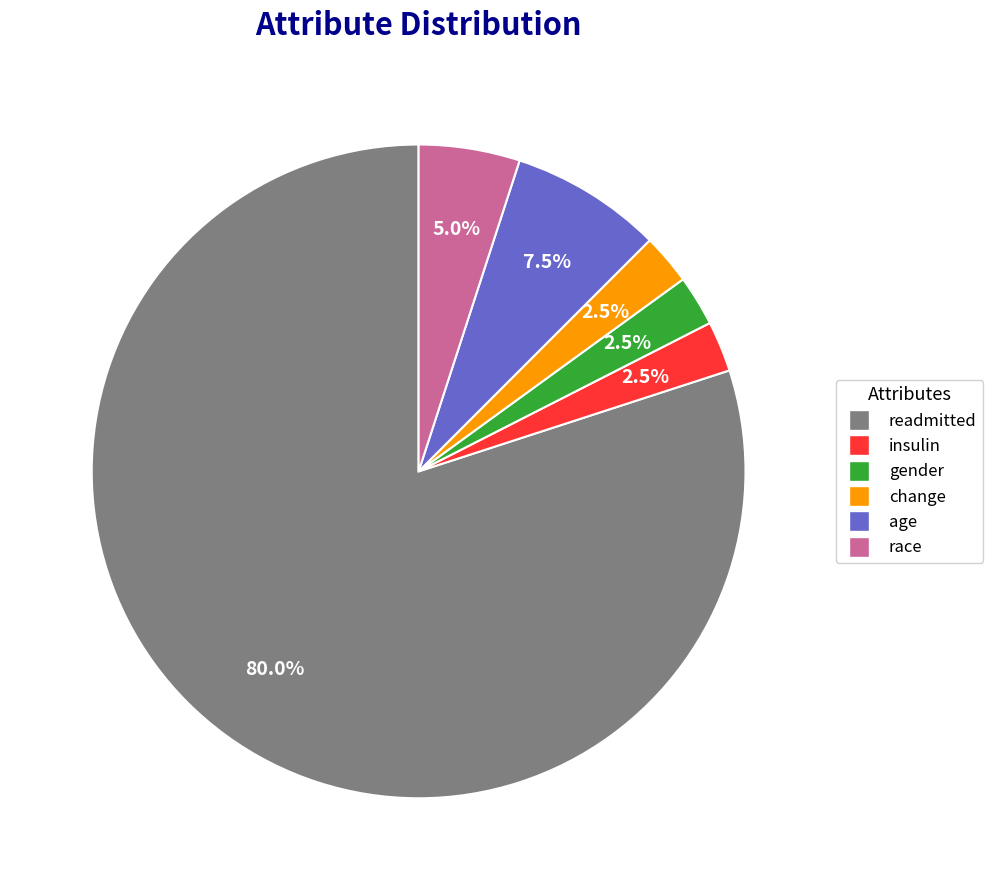

Do gender and insulin together represent more than half of the pie?

No